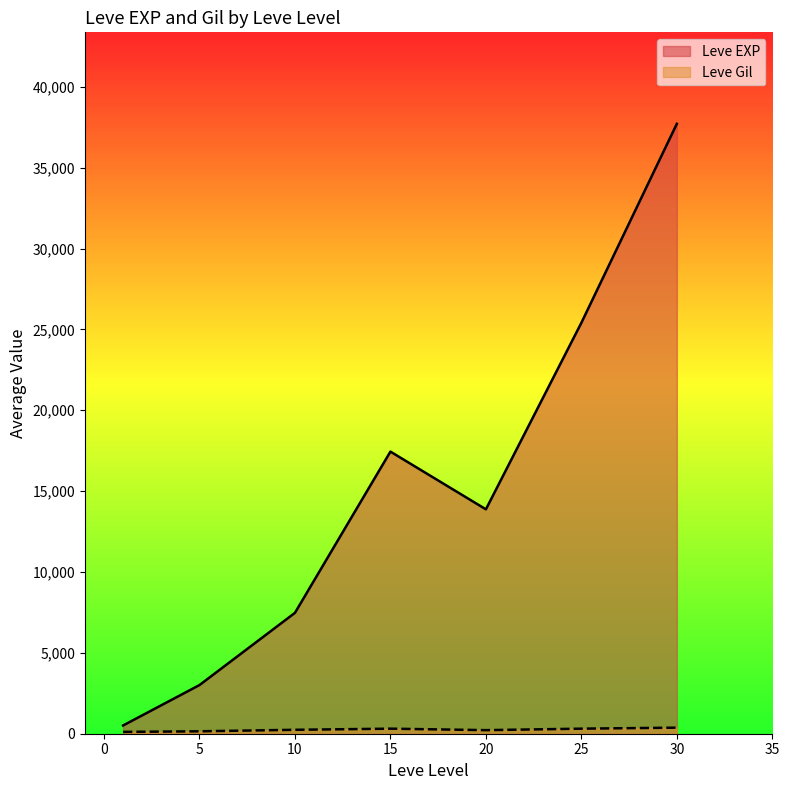

Which series has the largest range (max minus min)?

Leve EXP